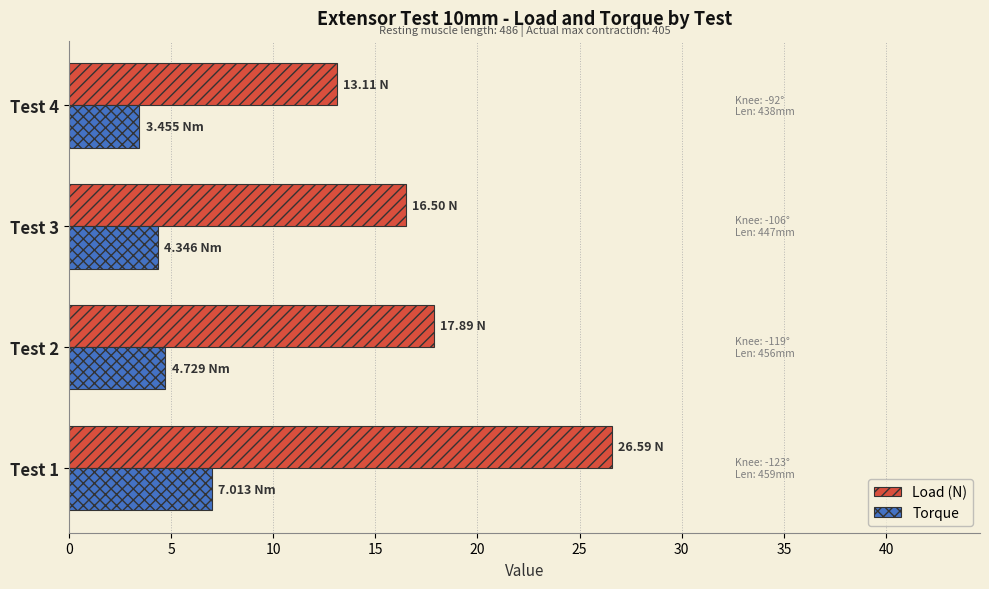

List the series in order of their peak value, lowest first.

Torque, Load (N)